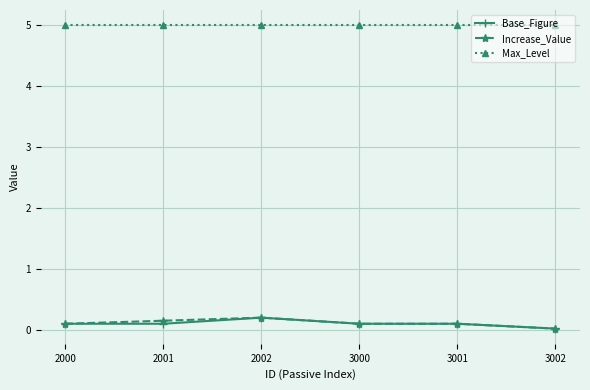

What is the sum of all Increase_Value values?

0.7